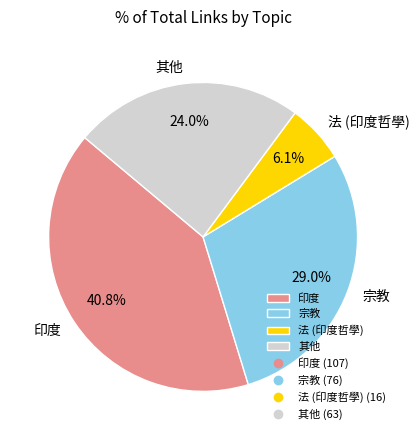

Combined, do 印度 and 法 (印度哲學) account for over 50%?

No